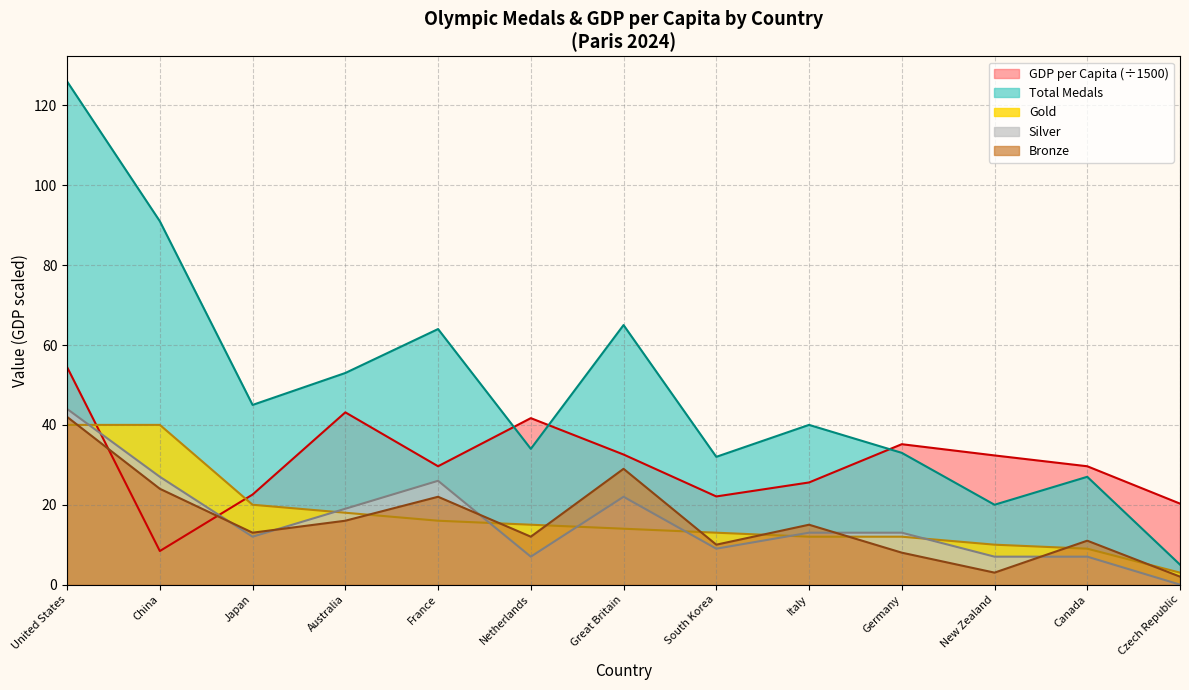

What is the label of the 7th point from the left?

Great Britain